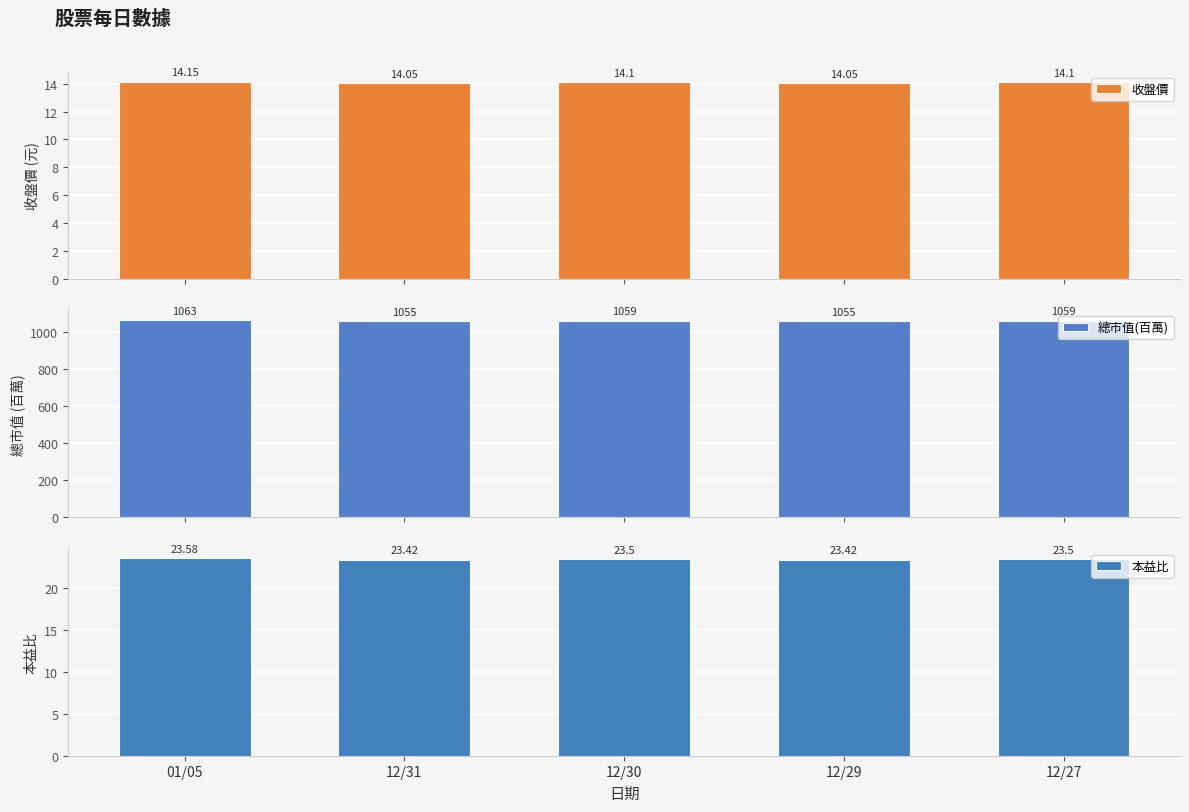

What are all the series names shown in the legend?

收盤價, 總市值(百萬), 本益比